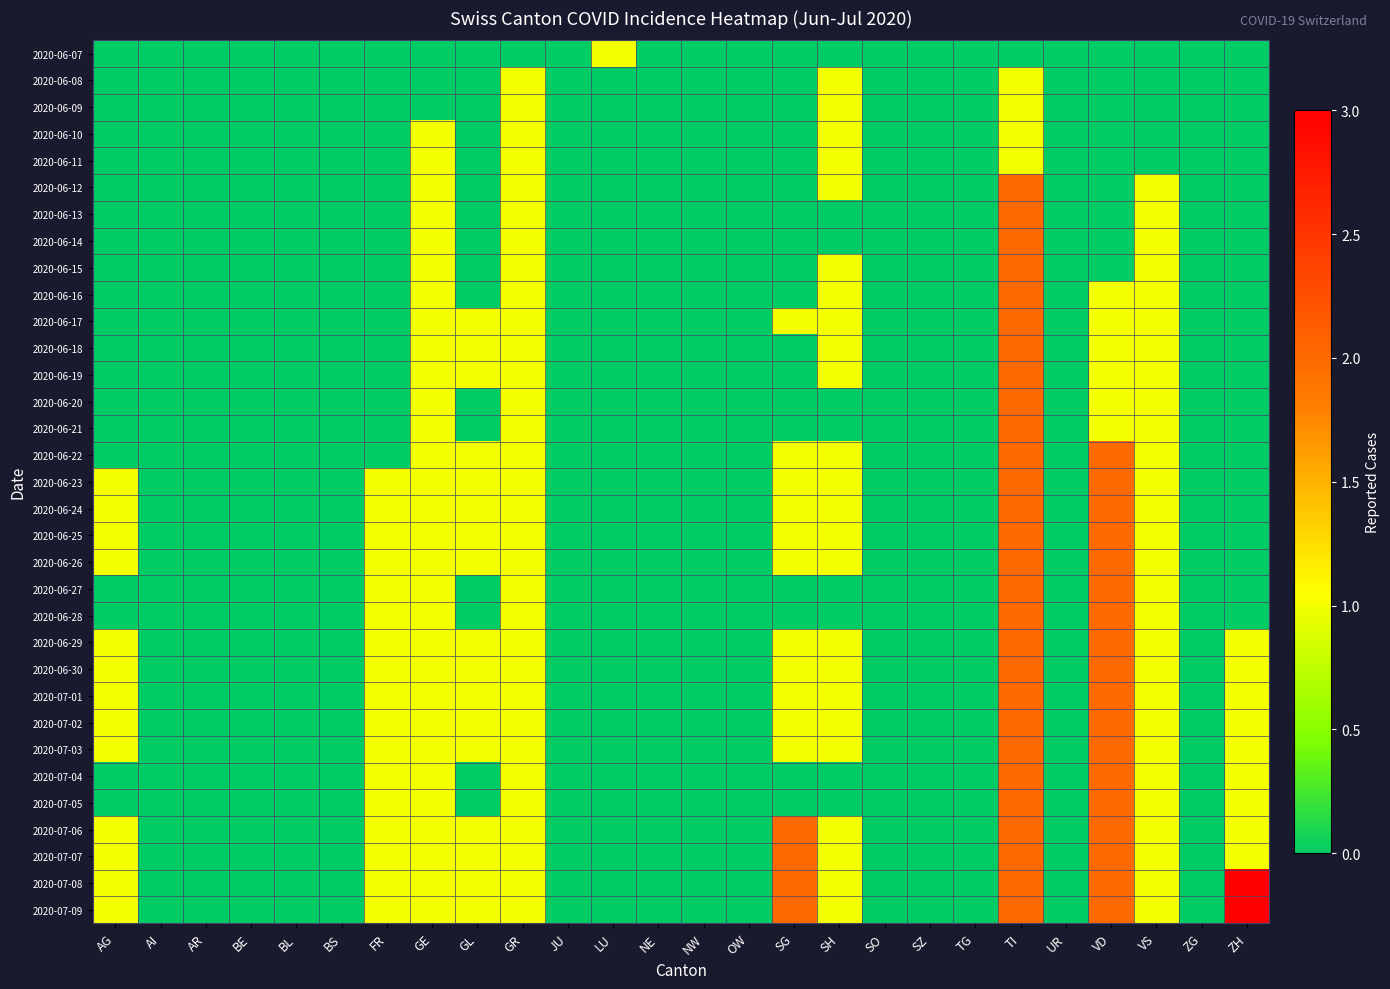

Reading left to right, extract all data points from this chart.

2020-06-07: AG=0	AI=0	AR=0	BE=0	BL=0	BS=0	FR=0	GE=0	GL=0	GR=0	JU=0	LU=1	NE=0	NW=0	OW=0	SG=0	SH=0	SO=0	SZ=0	TG=0	TI=0	UR=0	VD=0	VS=0	ZG=0	ZH=0
2020-06-08: AG=0	AI=0	AR=0	BE=0	BL=0	BS=0	FR=0	GE=0	GL=0	GR=1	JU=0	LU=0	NE=0	NW=0	OW=0	SG=0	SH=1	SO=0	SZ=0	TG=0	TI=1	UR=0	VD=0	VS=0	ZG=0	ZH=0
2020-06-09: AG=0	AI=0	AR=0	BE=0	BL=0	BS=0	FR=0	GE=0	GL=0	GR=1	JU=0	LU=0	NE=0	NW=0	OW=0	SG=0	SH=1	SO=0	SZ=0	TG=0	TI=1	UR=0	VD=0	VS=0	ZG=0	ZH=0
2020-06-10: AG=0	AI=0	AR=0	BE=0	BL=0	BS=0	FR=0	GE=1	GL=0	GR=1	JU=0	LU=0	NE=0	NW=0	OW=0	SG=0	SH=1	SO=0	SZ=0	TG=0	TI=1	UR=0	VD=0	VS=0	ZG=0	ZH=0
2020-06-11: AG=0	AI=0	AR=0	BE=0	BL=0	BS=0	FR=0	GE=1	GL=0	GR=1	JU=0	LU=0	NE=0	NW=0	OW=0	SG=0	SH=1	SO=0	SZ=0	TG=0	TI=1	UR=0	VD=0	VS=0	ZG=0	ZH=0
2020-06-12: AG=0	AI=0	AR=0	BE=0	BL=0	BS=0	FR=0	GE=1	GL=0	GR=1	JU=0	LU=0	NE=0	NW=0	OW=0	SG=0	SH=1	SO=0	SZ=0	TG=0	TI=2	UR=0	VD=0	VS=1	ZG=0	ZH=0
2020-06-13: AG=0	AI=0	AR=0	BE=0	BL=0	BS=0	FR=0	GE=1	GL=0	GR=1	JU=0	LU=0	NE=0	NW=0	OW=0	SG=0	SH=0	SO=0	SZ=0	TG=0	TI=2	UR=0	VD=0	VS=1	ZG=0	ZH=0
2020-06-14: AG=0	AI=0	AR=0	BE=0	BL=0	BS=0	FR=0	GE=1	GL=0	GR=1	JU=0	LU=0	NE=0	NW=0	OW=0	SG=0	SH=0	SO=0	SZ=0	TG=0	TI=2	UR=0	VD=0	VS=1	ZG=0	ZH=0
2020-06-15: AG=0	AI=0	AR=0	BE=0	BL=0	BS=0	FR=0	GE=1	GL=0	GR=1	JU=0	LU=0	NE=0	NW=0	OW=0	SG=0	SH=1	SO=0	SZ=0	TG=0	TI=2	UR=0	VD=0	VS=1	ZG=0	ZH=0
2020-06-16: AG=0	AI=0	AR=0	BE=0	BL=0	BS=0	FR=0	GE=1	GL=0	GR=1	JU=0	LU=0	NE=0	NW=0	OW=0	SG=0	SH=1	SO=0	SZ=0	TG=0	TI=2	UR=0	VD=1	VS=1	ZG=0	ZH=0
2020-06-17: AG=0	AI=0	AR=0	BE=0	BL=0	BS=0	FR=0	GE=1	GL=1	GR=1	JU=0	LU=0	NE=0	NW=0	OW=0	SG=1	SH=1	SO=0	SZ=0	TG=0	TI=2	UR=0	VD=1	VS=1	ZG=0	ZH=0
2020-06-18: AG=0	AI=0	AR=0	BE=0	BL=0	BS=0	FR=0	GE=1	GL=1	GR=1	JU=0	LU=0	NE=0	NW=0	OW=0	SG=0	SH=1	SO=0	SZ=0	TG=0	TI=2	UR=0	VD=1	VS=1	ZG=0	ZH=0
2020-06-19: AG=0	AI=0	AR=0	BE=0	BL=0	BS=0	FR=0	GE=1	GL=1	GR=1	JU=0	LU=0	NE=0	NW=0	OW=0	SG=0	SH=1	SO=0	SZ=0	TG=0	TI=2	UR=0	VD=1	VS=1	ZG=0	ZH=0
2020-06-20: AG=0	AI=0	AR=0	BE=0	BL=0	BS=0	FR=0	GE=1	GL=0	GR=1	JU=0	LU=0	NE=0	NW=0	OW=0	SG=0	SH=0	SO=0	SZ=0	TG=0	TI=2	UR=0	VD=1	VS=1	ZG=0	ZH=0
2020-06-21: AG=0	AI=0	AR=0	BE=0	BL=0	BS=0	FR=0	GE=1	GL=0	GR=1	JU=0	LU=0	NE=0	NW=0	OW=0	SG=0	SH=0	SO=0	SZ=0	TG=0	TI=2	UR=0	VD=1	VS=1	ZG=0	ZH=0
2020-06-22: AG=0	AI=0	AR=0	BE=0	BL=0	BS=0	FR=0	GE=1	GL=1	GR=1	JU=0	LU=0	NE=0	NW=0	OW=0	SG=1	SH=1	SO=0	SZ=0	TG=0	TI=2	UR=0	VD=2	VS=1	ZG=0	ZH=0
2020-06-23: AG=1	AI=0	AR=0	BE=0	BL=0	BS=0	FR=1	GE=1	GL=1	GR=1	JU=0	LU=0	NE=0	NW=0	OW=0	SG=1	SH=1	SO=0	SZ=0	TG=0	TI=2	UR=0	VD=2	VS=1	ZG=0	ZH=0
2020-06-24: AG=1	AI=0	AR=0	BE=0	BL=0	BS=0	FR=1	GE=1	GL=1	GR=1	JU=0	LU=0	NE=0	NW=0	OW=0	SG=1	SH=1	SO=0	SZ=0	TG=0	TI=2	UR=0	VD=2	VS=1	ZG=0	ZH=0
2020-06-25: AG=1	AI=0	AR=0	BE=0	BL=0	BS=0	FR=1	GE=1	GL=1	GR=1	JU=0	LU=0	NE=0	NW=0	OW=0	SG=1	SH=1	SO=0	SZ=0	TG=0	TI=2	UR=0	VD=2	VS=1	ZG=0	ZH=0
2020-06-26: AG=1	AI=0	AR=0	BE=0	BL=0	BS=0	FR=1	GE=1	GL=1	GR=1	JU=0	LU=0	NE=0	NW=0	OW=0	SG=1	SH=1	SO=0	SZ=0	TG=0	TI=2	UR=0	VD=2	VS=1	ZG=0	ZH=0
2020-06-27: AG=0	AI=0	AR=0	BE=0	BL=0	BS=0	FR=1	GE=1	GL=0	GR=1	JU=0	LU=0	NE=0	NW=0	OW=0	SG=0	SH=0	SO=0	SZ=0	TG=0	TI=2	UR=0	VD=2	VS=1	ZG=0	ZH=0
2020-06-28: AG=0	AI=0	AR=0	BE=0	BL=0	BS=0	FR=1	GE=1	GL=0	GR=1	JU=0	LU=0	NE=0	NW=0	OW=0	SG=0	SH=0	SO=0	SZ=0	TG=0	TI=2	UR=0	VD=2	VS=1	ZG=0	ZH=0
2020-06-29: AG=1	AI=0	AR=0	BE=0	BL=0	BS=0	FR=1	GE=1	GL=1	GR=1	JU=0	LU=0	NE=0	NW=0	OW=0	SG=1	SH=1	SO=0	SZ=0	TG=0	TI=2	UR=0	VD=2	VS=1	ZG=0	ZH=1
2020-06-30: AG=1	AI=0	AR=0	BE=0	BL=0	BS=0	FR=1	GE=1	GL=1	GR=1	JU=0	LU=0	NE=0	NW=0	OW=0	SG=1	SH=1	SO=0	SZ=0	TG=0	TI=2	UR=0	VD=2	VS=1	ZG=0	ZH=1
2020-07-01: AG=1	AI=0	AR=0	BE=0	BL=0	BS=0	FR=1	GE=1	GL=1	GR=1	JU=0	LU=0	NE=0	NW=0	OW=0	SG=1	SH=1	SO=0	SZ=0	TG=0	TI=2	UR=0	VD=2	VS=1	ZG=0	ZH=1
2020-07-02: AG=1	AI=0	AR=0	BE=0	BL=0	BS=0	FR=1	GE=1	GL=1	GR=1	JU=0	LU=0	NE=0	NW=0	OW=0	SG=1	SH=1	SO=0	SZ=0	TG=0	TI=2	UR=0	VD=2	VS=1	ZG=0	ZH=1
2020-07-03: AG=1	AI=0	AR=0	BE=0	BL=0	BS=0	FR=1	GE=1	GL=1	GR=1	JU=0	LU=0	NE=0	NW=0	OW=0	SG=1	SH=1	SO=0	SZ=0	TG=0	TI=2	UR=0	VD=2	VS=1	ZG=0	ZH=1
2020-07-04: AG=0	AI=0	AR=0	BE=0	BL=0	BS=0	FR=1	GE=1	GL=0	GR=1	JU=0	LU=0	NE=0	NW=0	OW=0	SG=0	SH=0	SO=0	SZ=0	TG=0	TI=2	UR=0	VD=2	VS=1	ZG=0	ZH=1
2020-07-05: AG=0	AI=0	AR=0	BE=0	BL=0	BS=0	FR=1	GE=1	GL=0	GR=1	JU=0	LU=0	NE=0	NW=0	OW=0	SG=0	SH=0	SO=0	SZ=0	TG=0	TI=2	UR=0	VD=2	VS=1	ZG=0	ZH=1
2020-07-06: AG=1	AI=0	AR=0	BE=0	BL=0	BS=0	FR=1	GE=1	GL=1	GR=1	JU=0	LU=0	NE=0	NW=0	OW=0	SG=2	SH=1	SO=0	SZ=0	TG=0	TI=2	UR=0	VD=2	VS=1	ZG=0	ZH=1
2020-07-07: AG=1	AI=0	AR=0	BE=0	BL=0	BS=0	FR=1	GE=1	GL=1	GR=1	JU=0	LU=0	NE=0	NW=0	OW=0	SG=2	SH=1	SO=0	SZ=0	TG=0	TI=2	UR=0	VD=2	VS=1	ZG=0	ZH=1
2020-07-08: AG=1	AI=0	AR=0	BE=0	BL=0	BS=0	FR=1	GE=1	GL=1	GR=1	JU=0	LU=0	NE=0	NW=0	OW=0	SG=2	SH=1	SO=0	SZ=0	TG=0	TI=2	UR=0	VD=2	VS=1	ZG=0	ZH=3
2020-07-09: AG=1	AI=0	AR=0	BE=0	BL=0	BS=0	FR=1	GE=1	GL=1	GR=1	JU=0	LU=0	NE=0	NW=0	OW=0	SG=2	SH=1	SO=0	SZ=0	TG=0	TI=2	UR=0	VD=2	VS=1	ZG=0	ZH=3